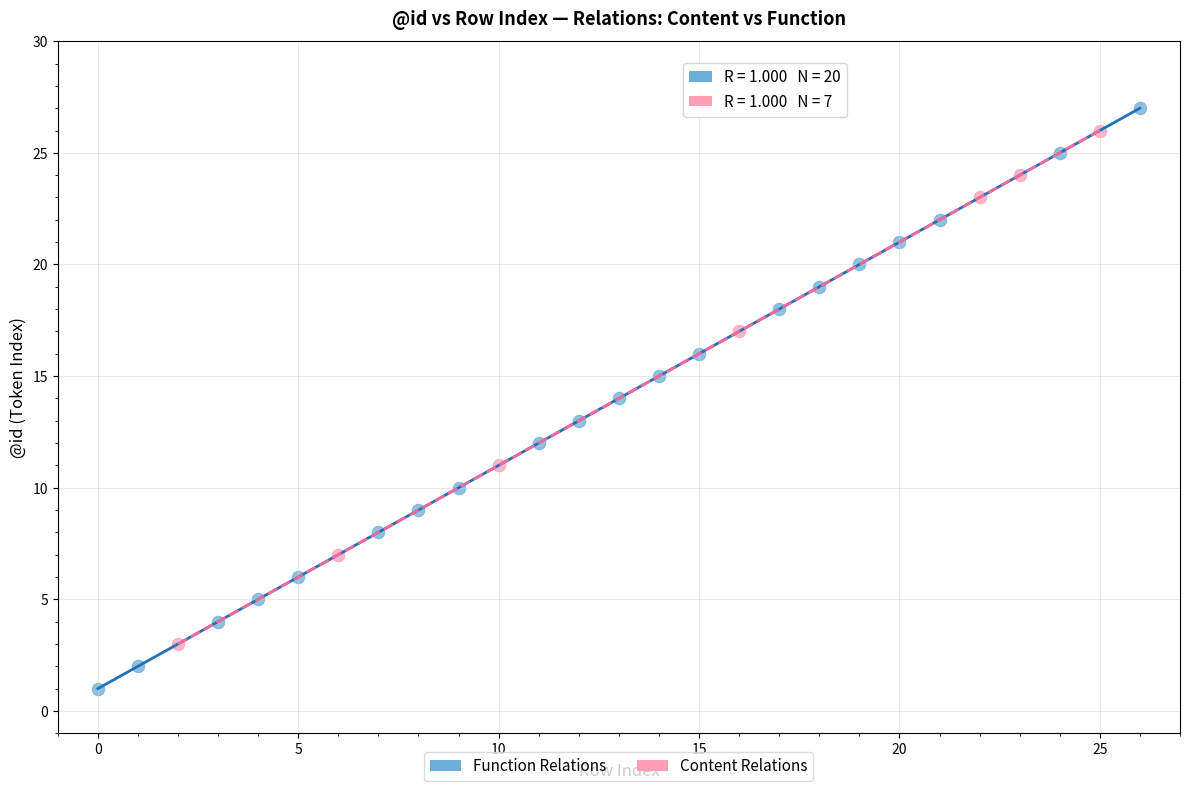

Which series reaches the minimum Y coordinate?

Function Relations